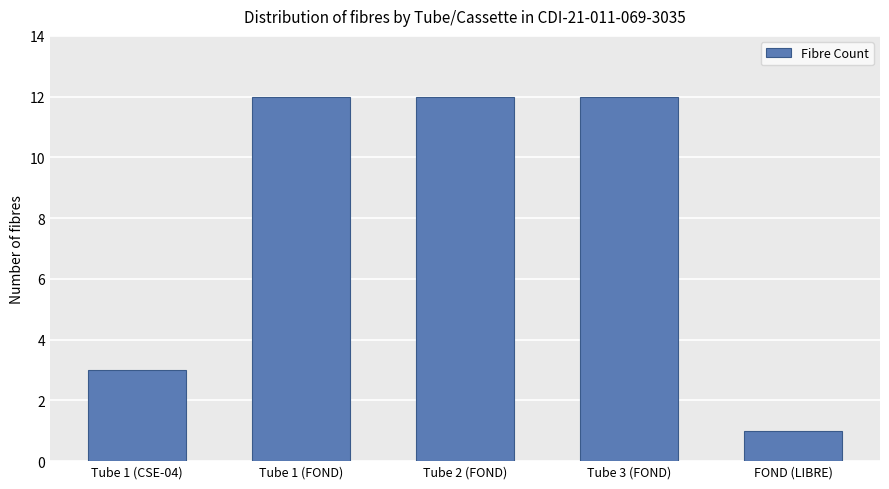

What is the label of the 1st bar from the right?

FOND (LIBRE)